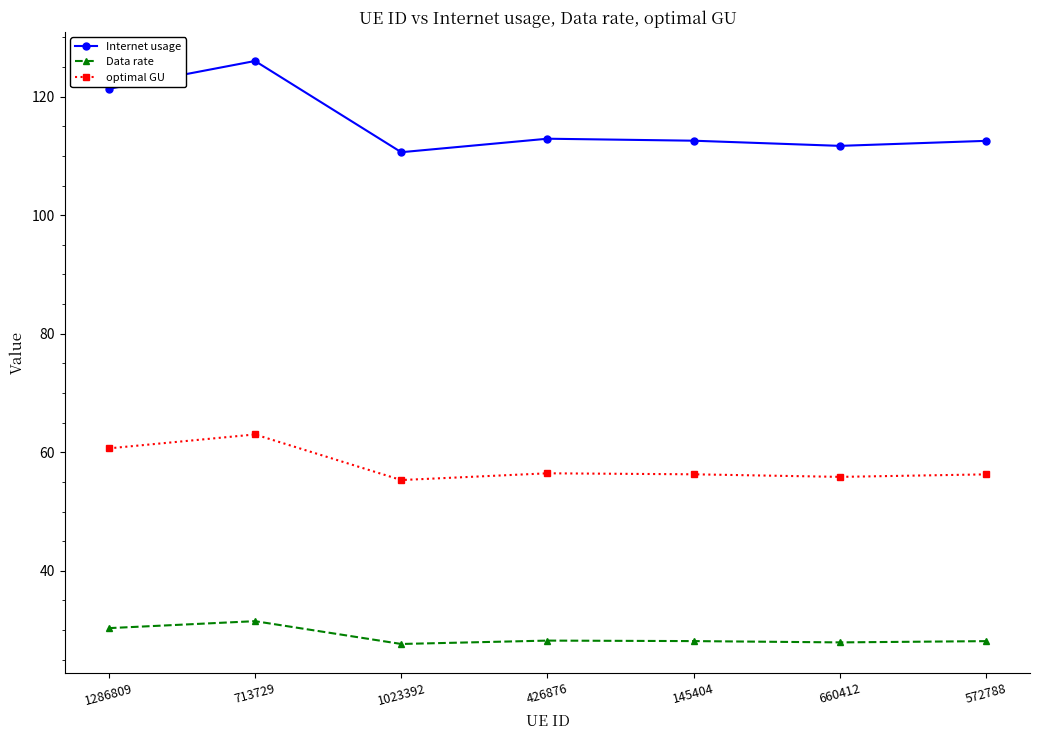

Which series has the largest range (max minus min)?

Internet usage